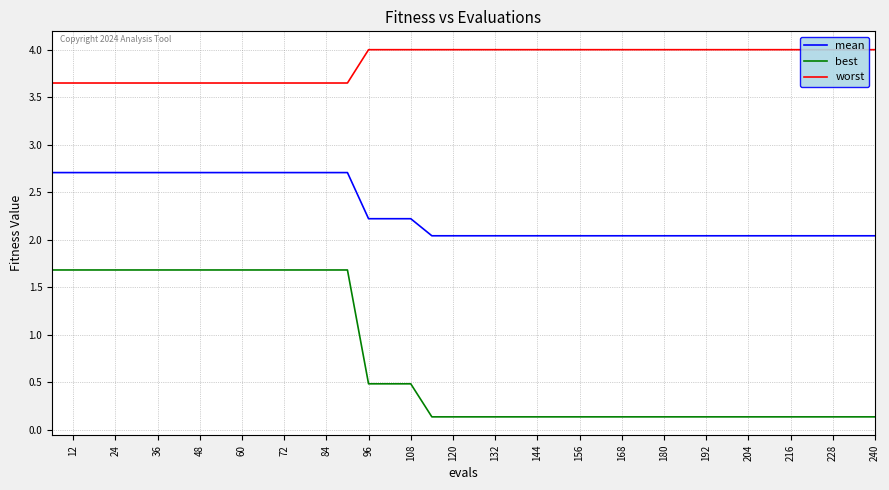

What are all the series names shown in the legend?

mean, best, worst